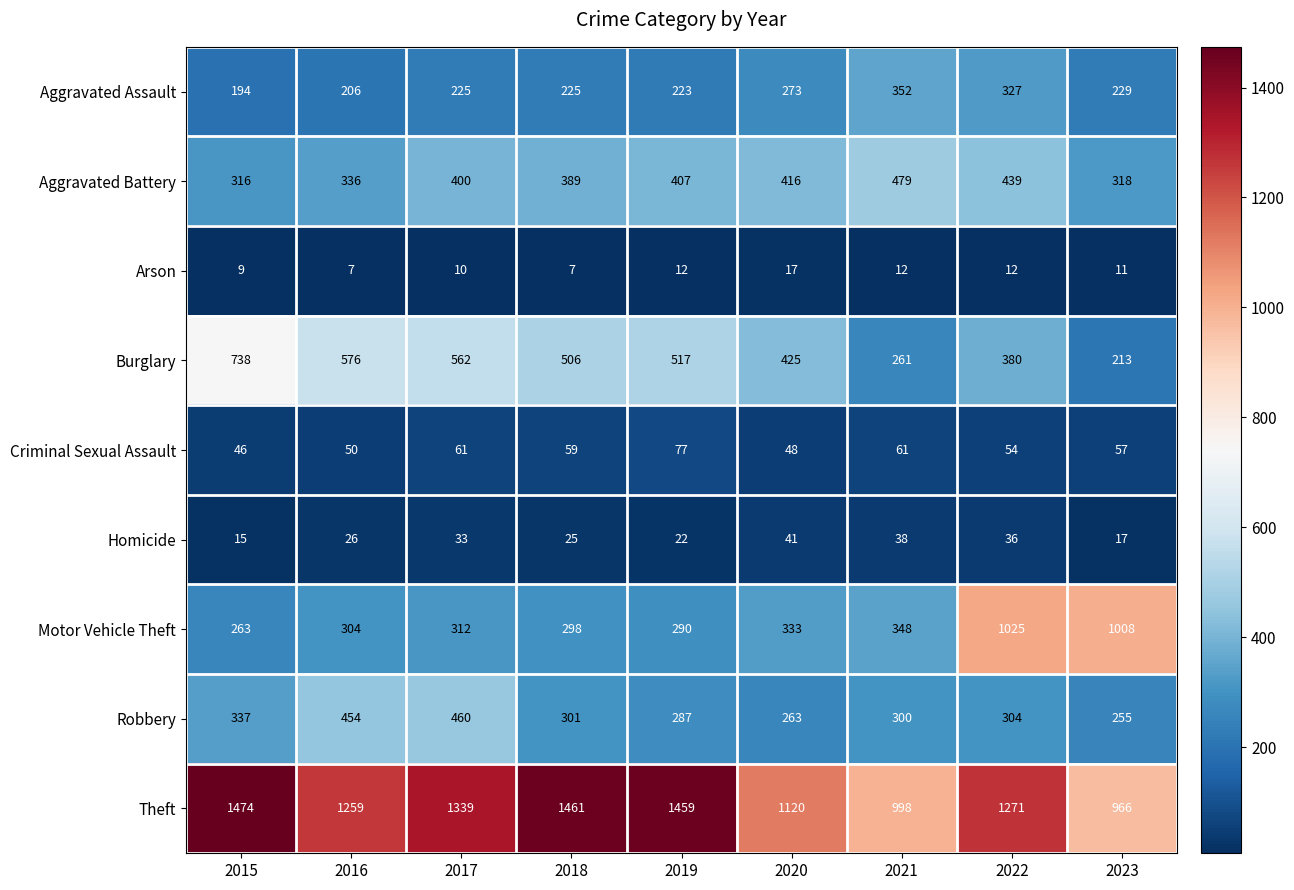

True or false: Homicide has a value of 22 at 2019.

True